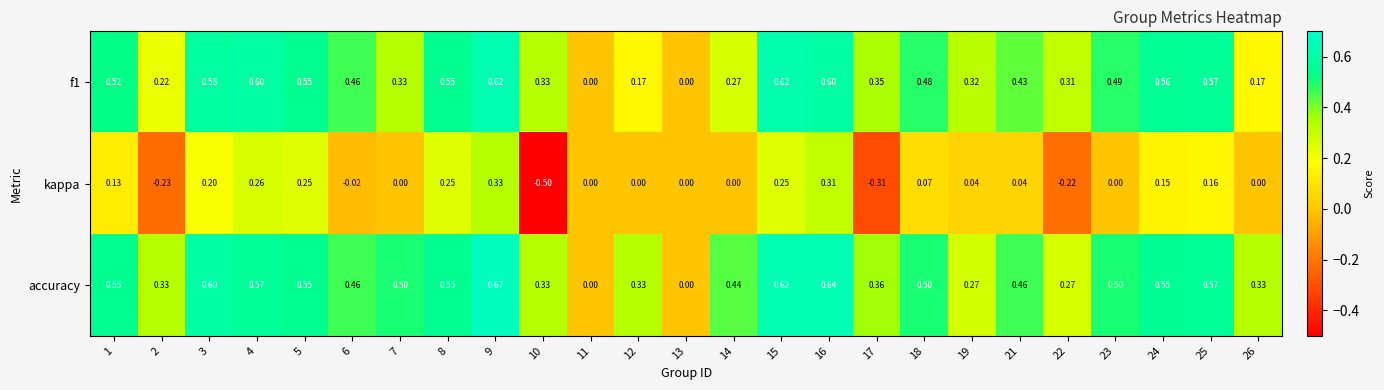

Which series has the largest range (max minus min)?

kappa